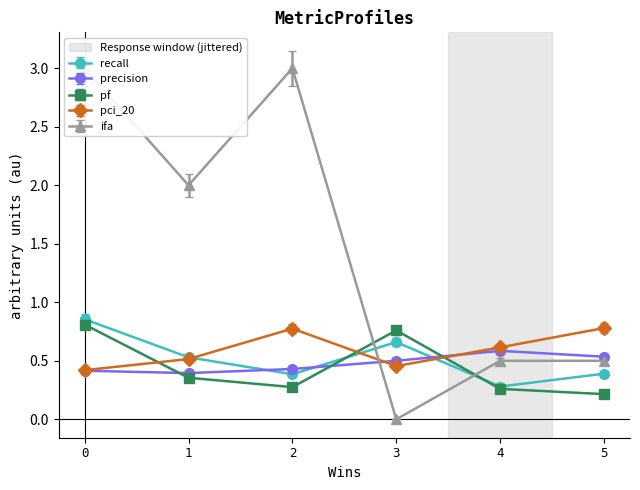

What is the sum of all pci_20 values?

3.6